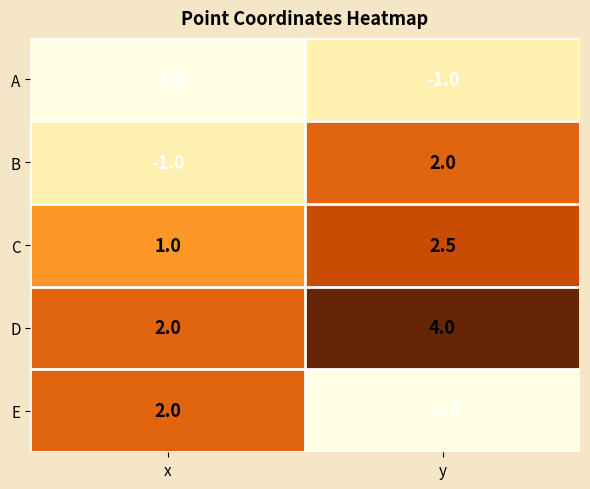

Which series changed the most between x and y?

E